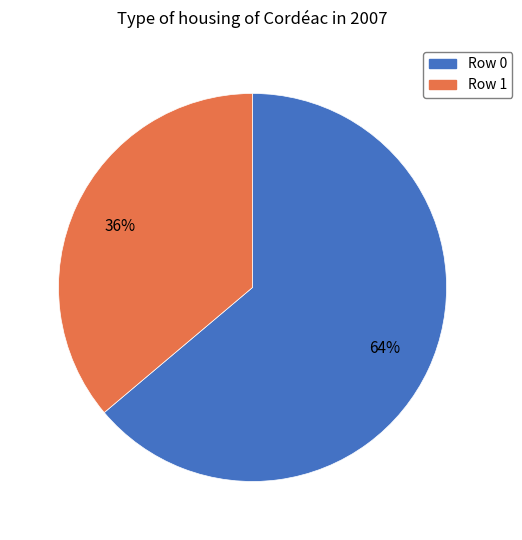

Does Row 0 represent more than half of the total?

Yes